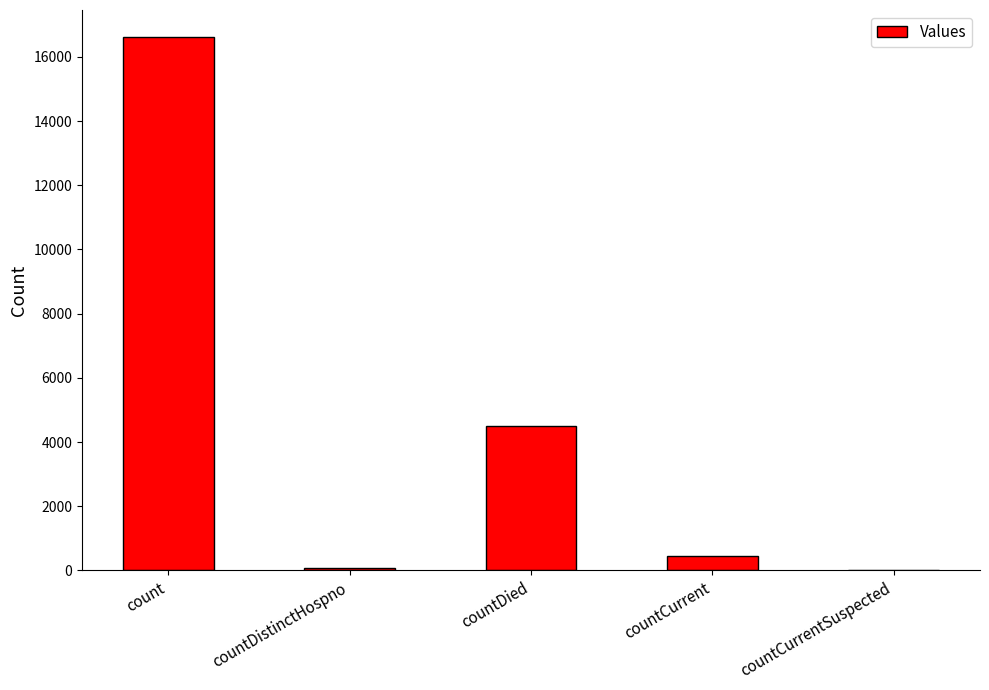

Reading right to left, transcribe all the data shown in this chart.

0	461	4507	78	16626